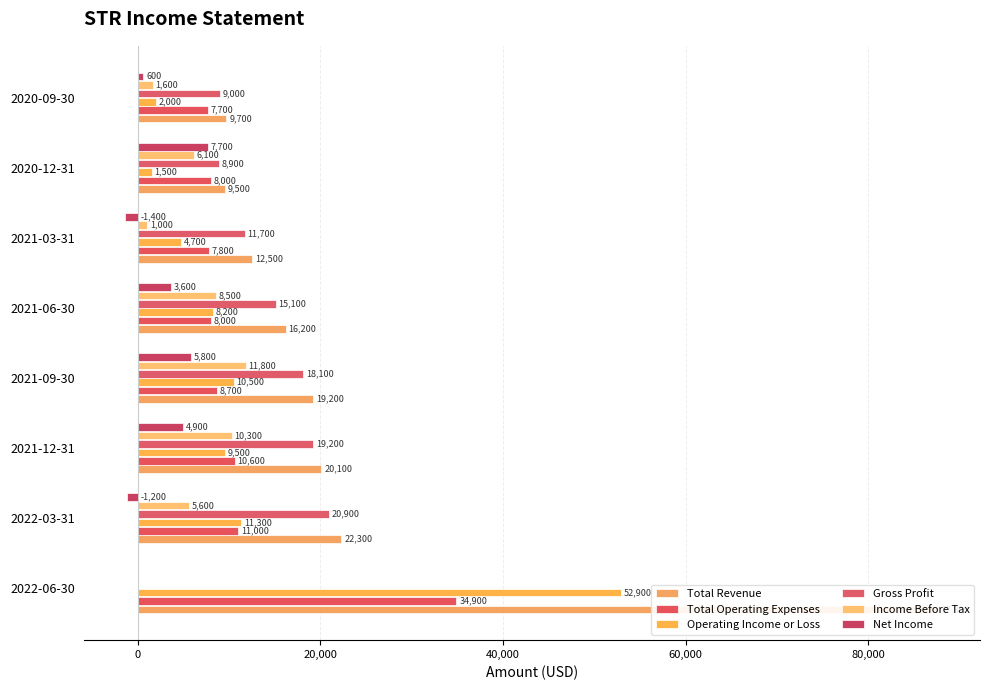

What is the sum of all Net Income values?

20000